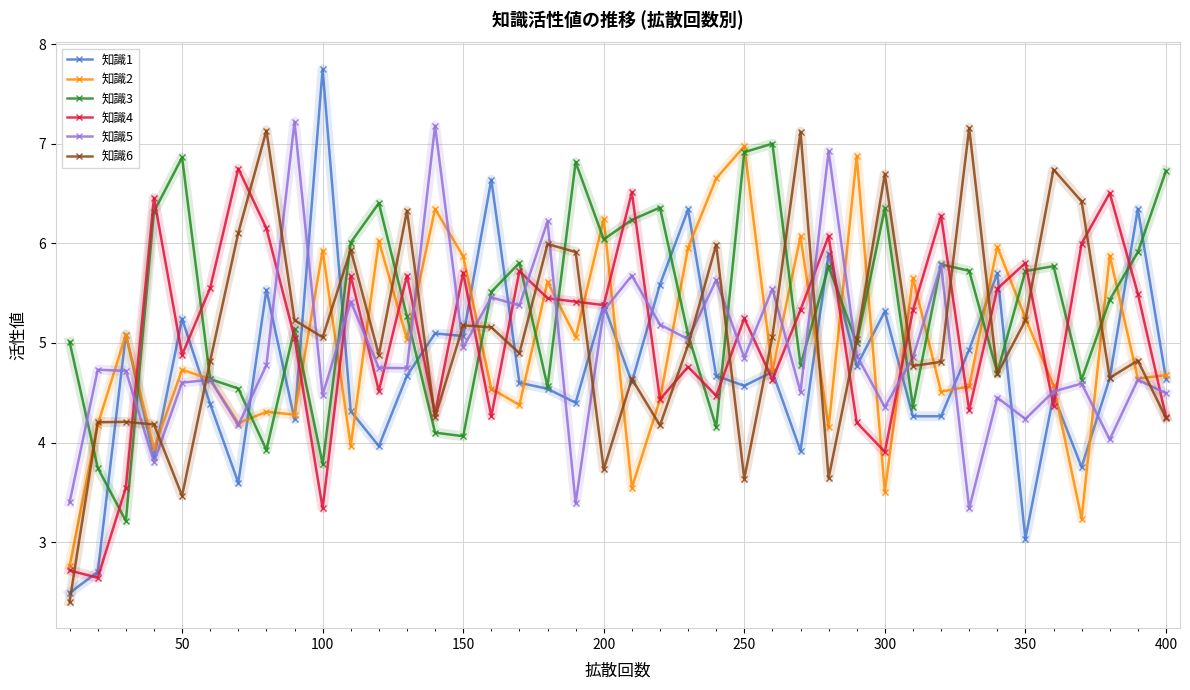

How many interior local peaks does the 知識3 series have?

11